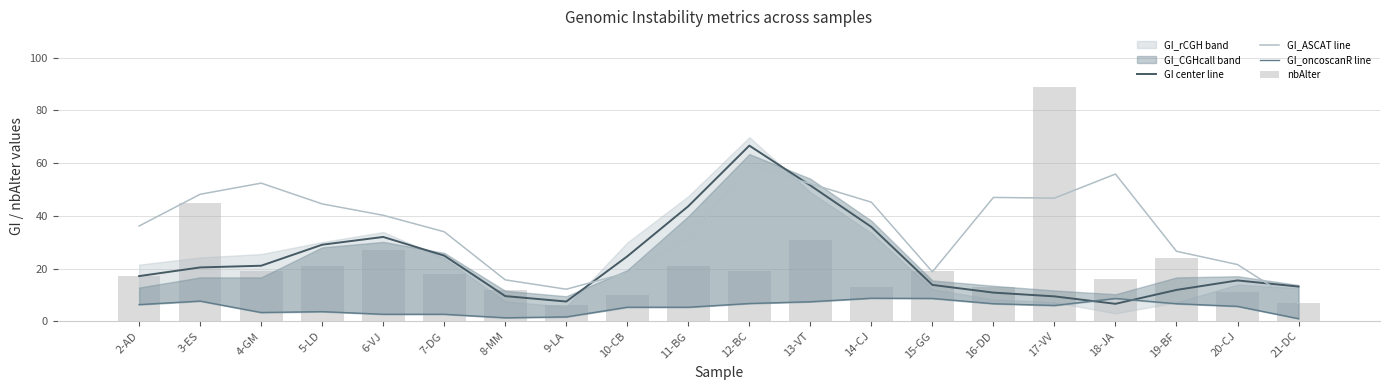

What is the difference between the maximum and second lowest values in the GI center line series?

59.1